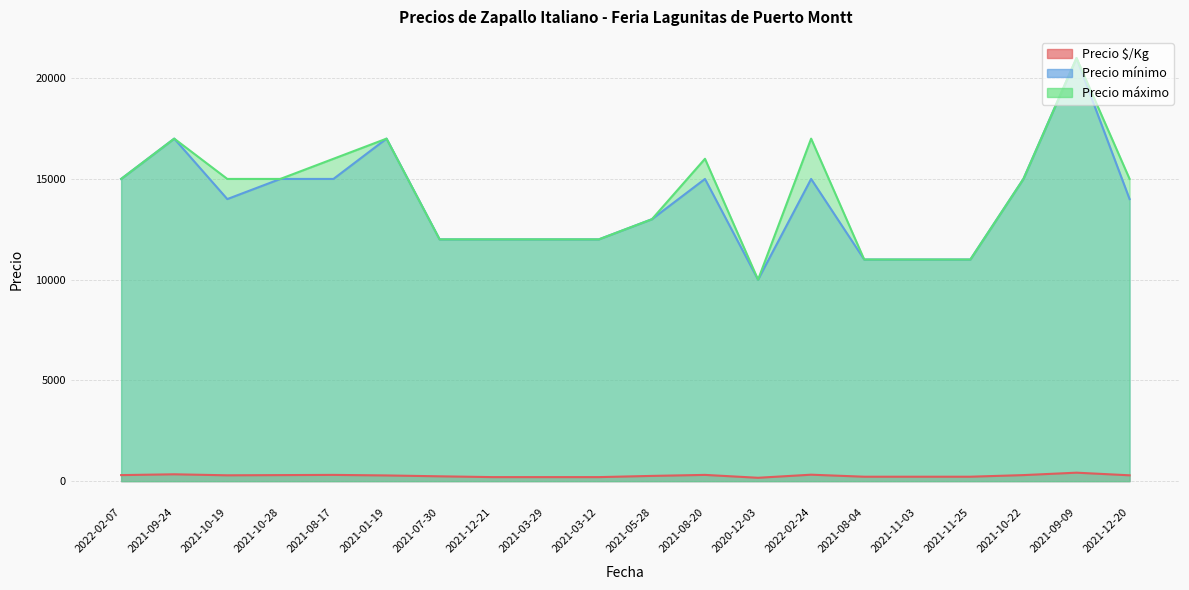

Which category has the lowest value in the Precio mínimo series?

2020-12-03